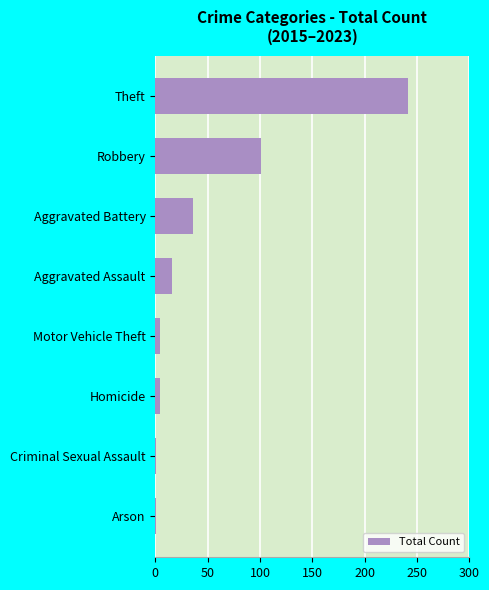

What is the smallest value displayed?

1